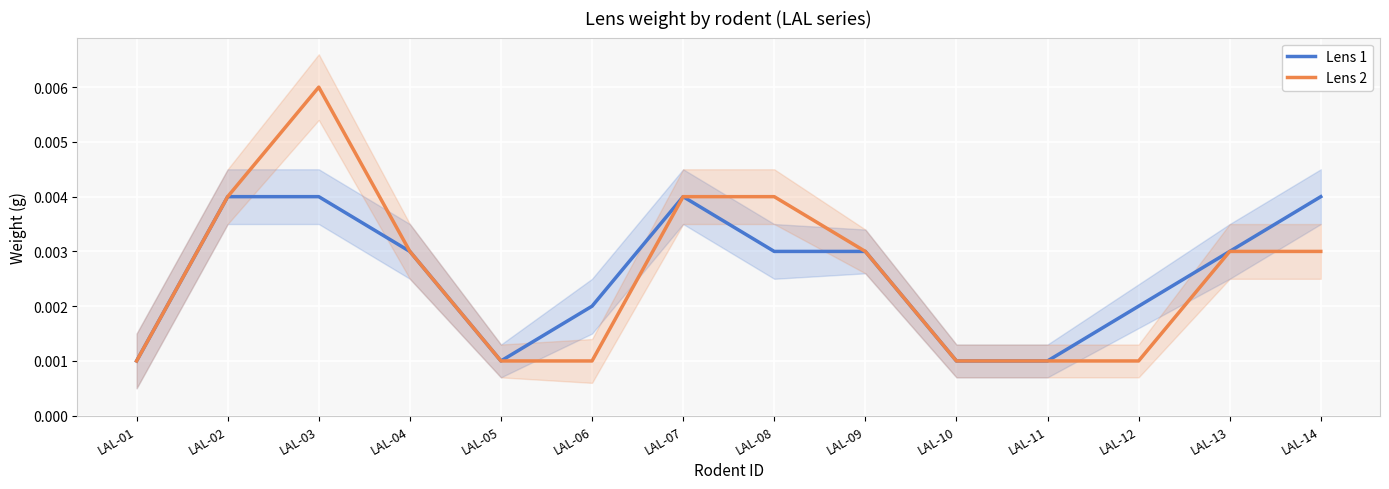

True or false: Lens 1 has more than 0 interior local peaks.

True